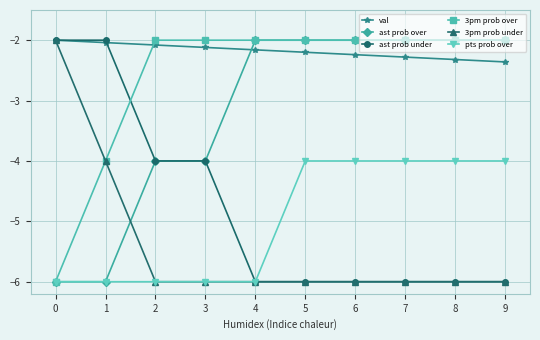

What is the spread (max minus min) of values at 6?

4.0